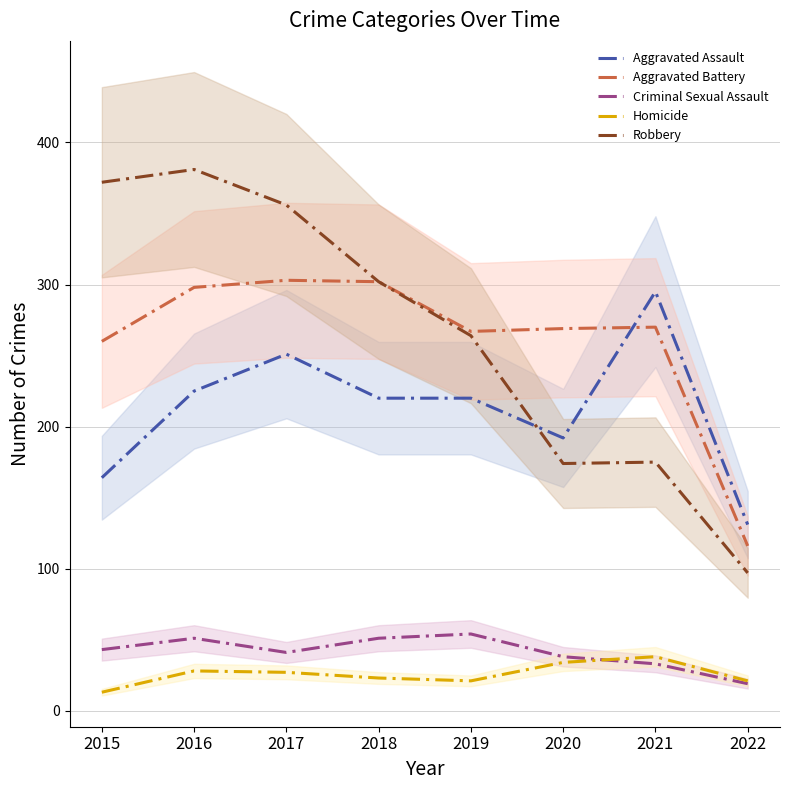

What is the total value across all series at 2016?

983